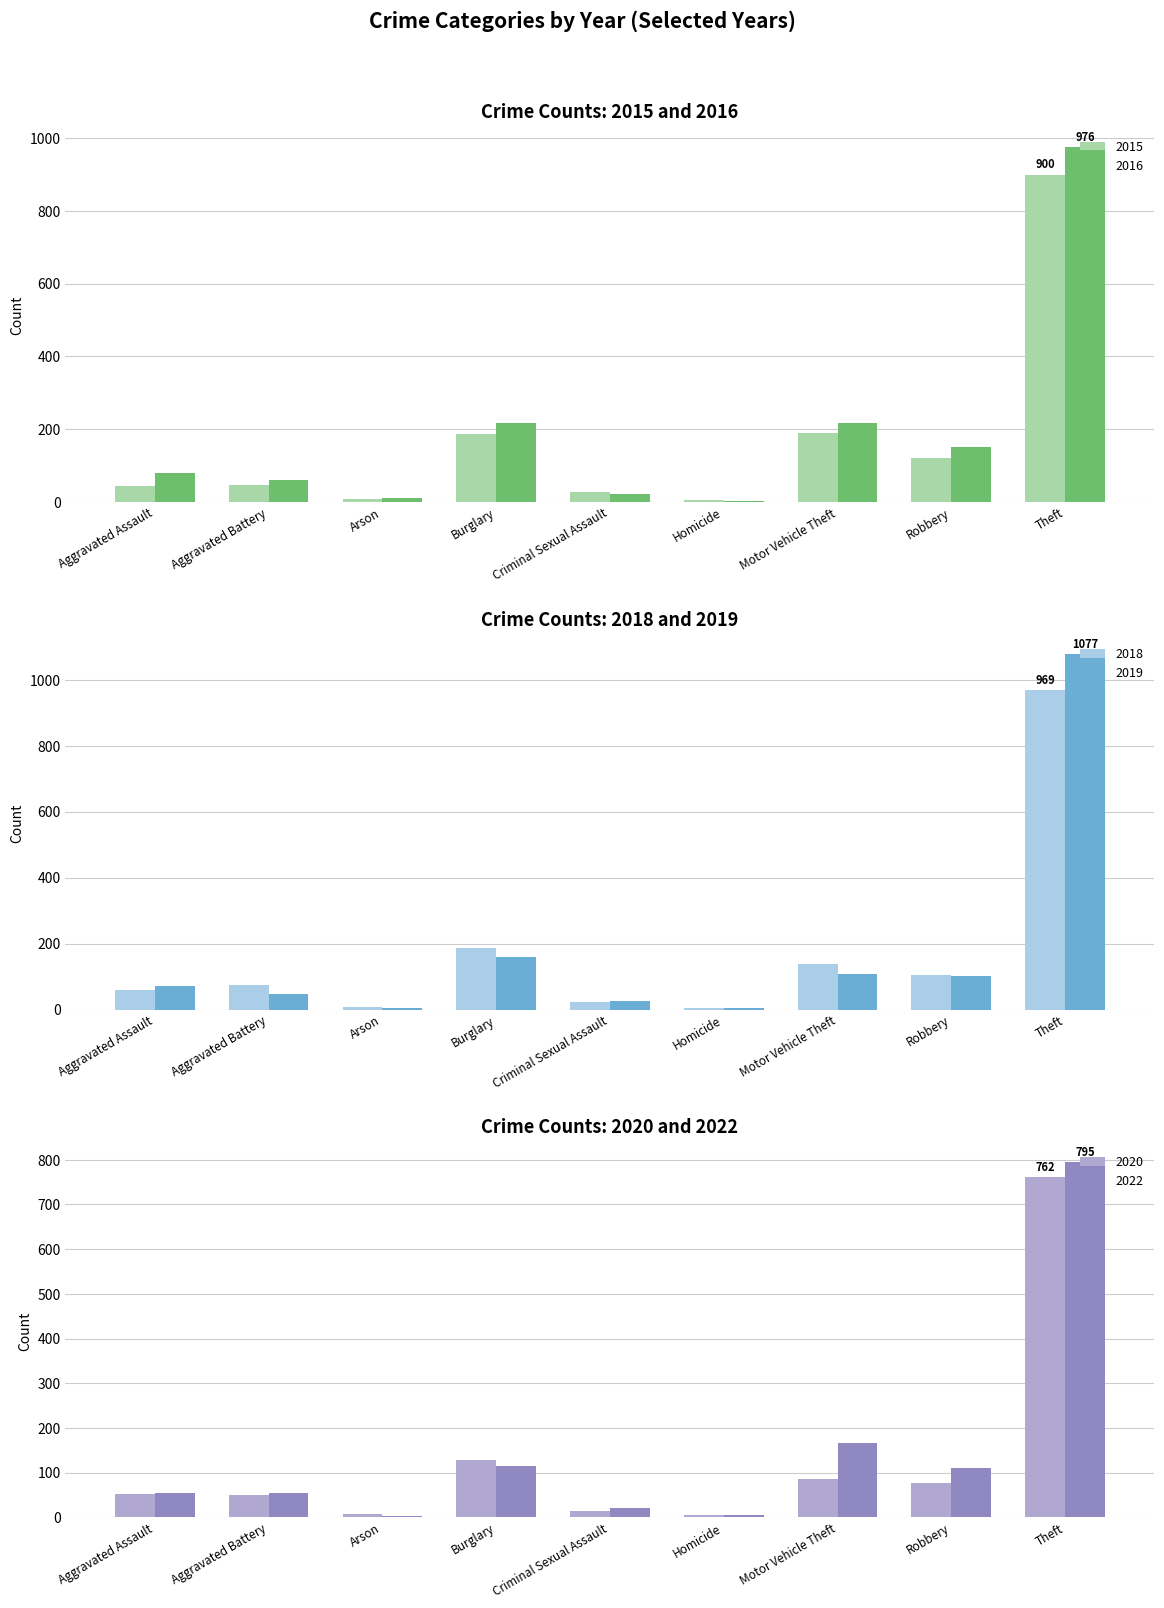

Reading left to right, transcribe all the data shown in this chart.

2015: 44	48	8	188	27	5	189	122	900
2016: 80	60	12	217	21	4	216	152	976
2018: 60	76	7	186	22	4	137	105	969
2019: 71	46	5	161	27	4	107	103	1077
2020: 53	49	7	129	13	5	86	77	762
2022: 55	54	3	114	20	5	166	111	795